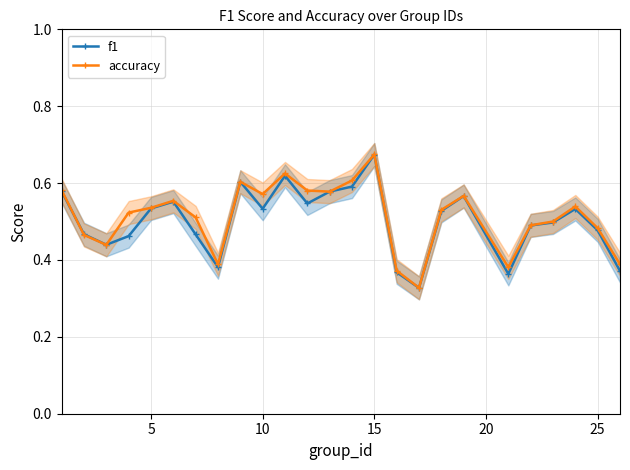

Count the accuracy values in the range 0 to 1.

25